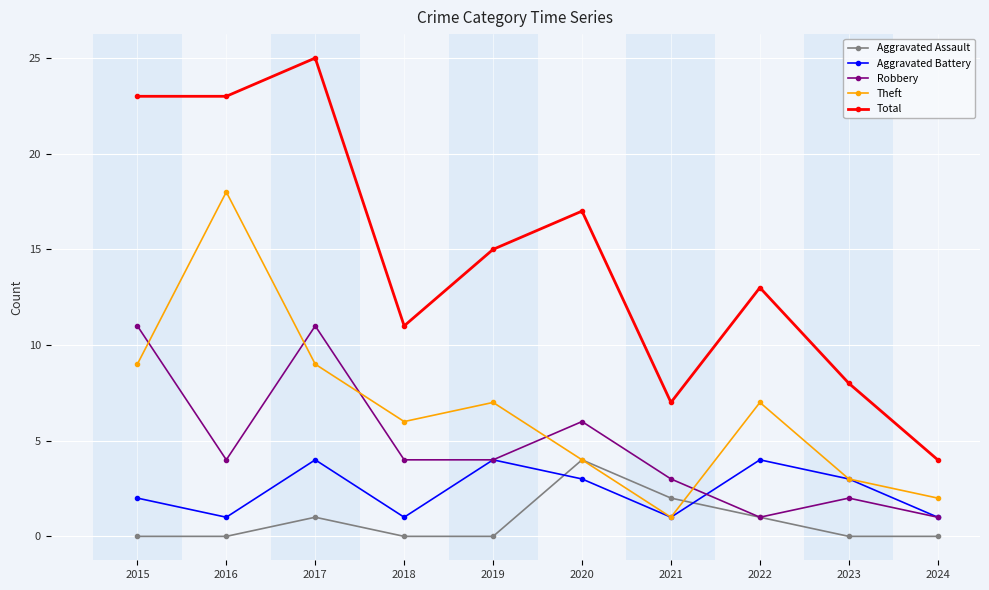

Does the chart display data point markers on the line(s)?

Yes